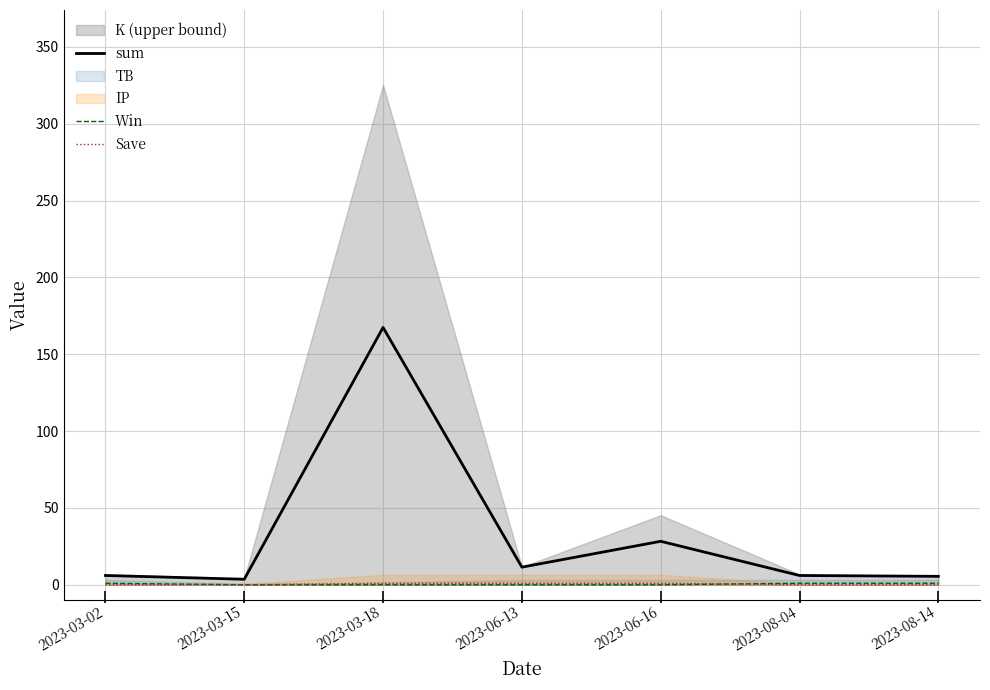

Is the value of Win at 2023-08-04 greater than the value of sum at 2023-06-13?

No